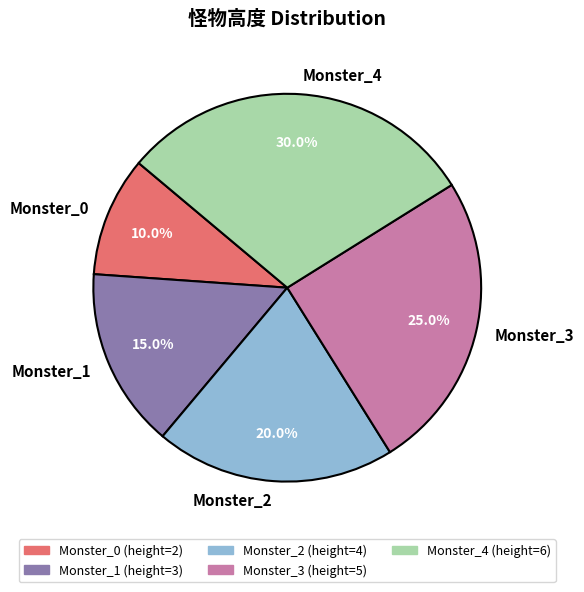

Count the number of slices in the pie.

5